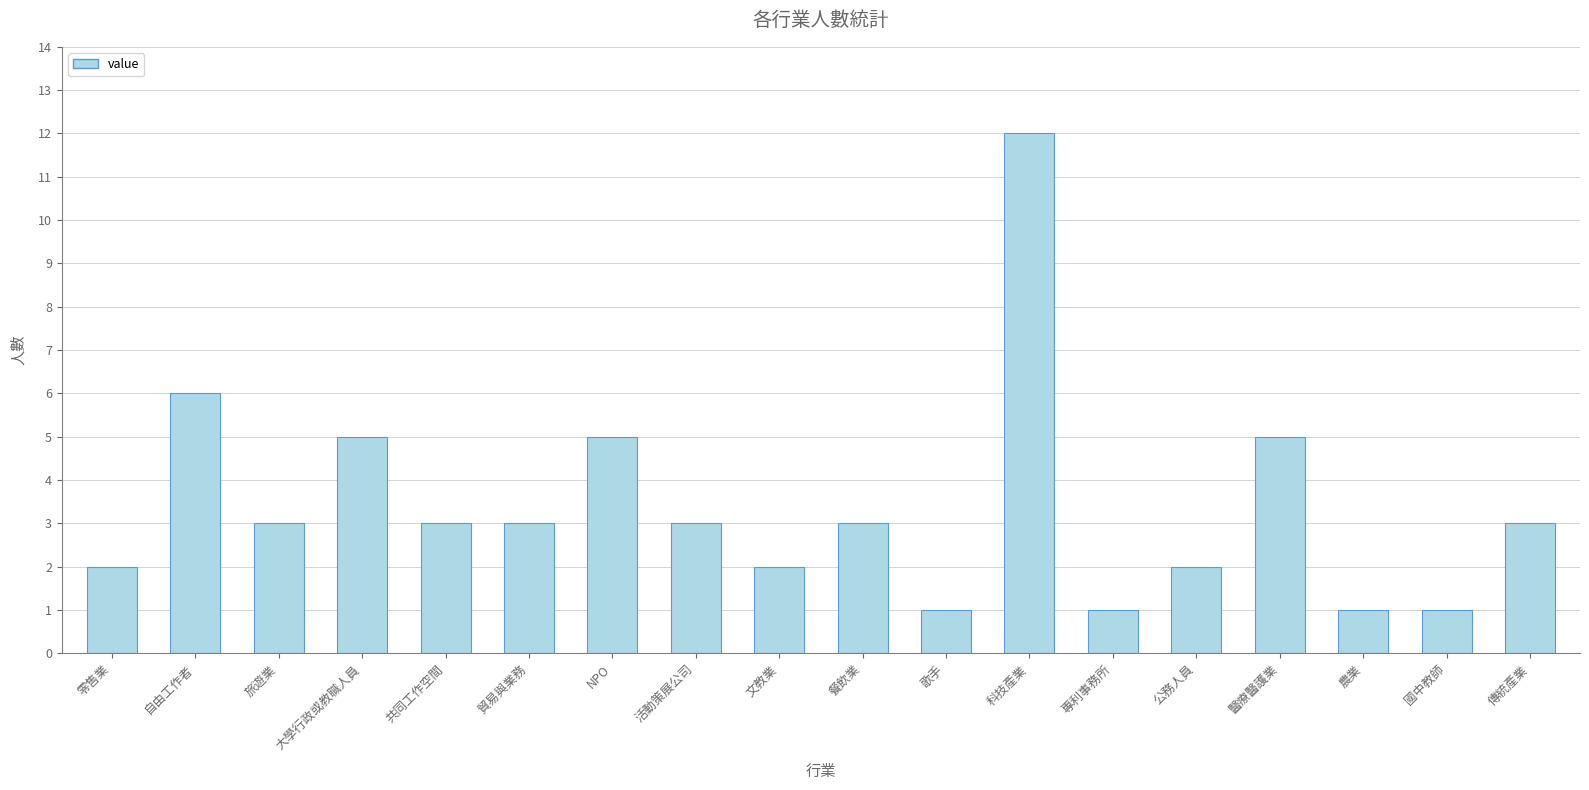

What is the smallest value displayed?

1